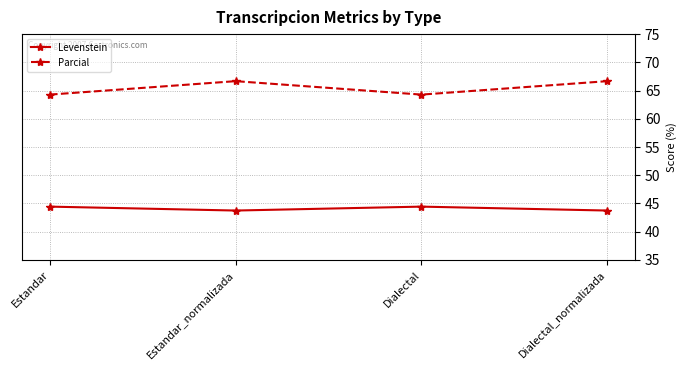

At which label does Parcial first exceed 66?

Estandar_normalizada